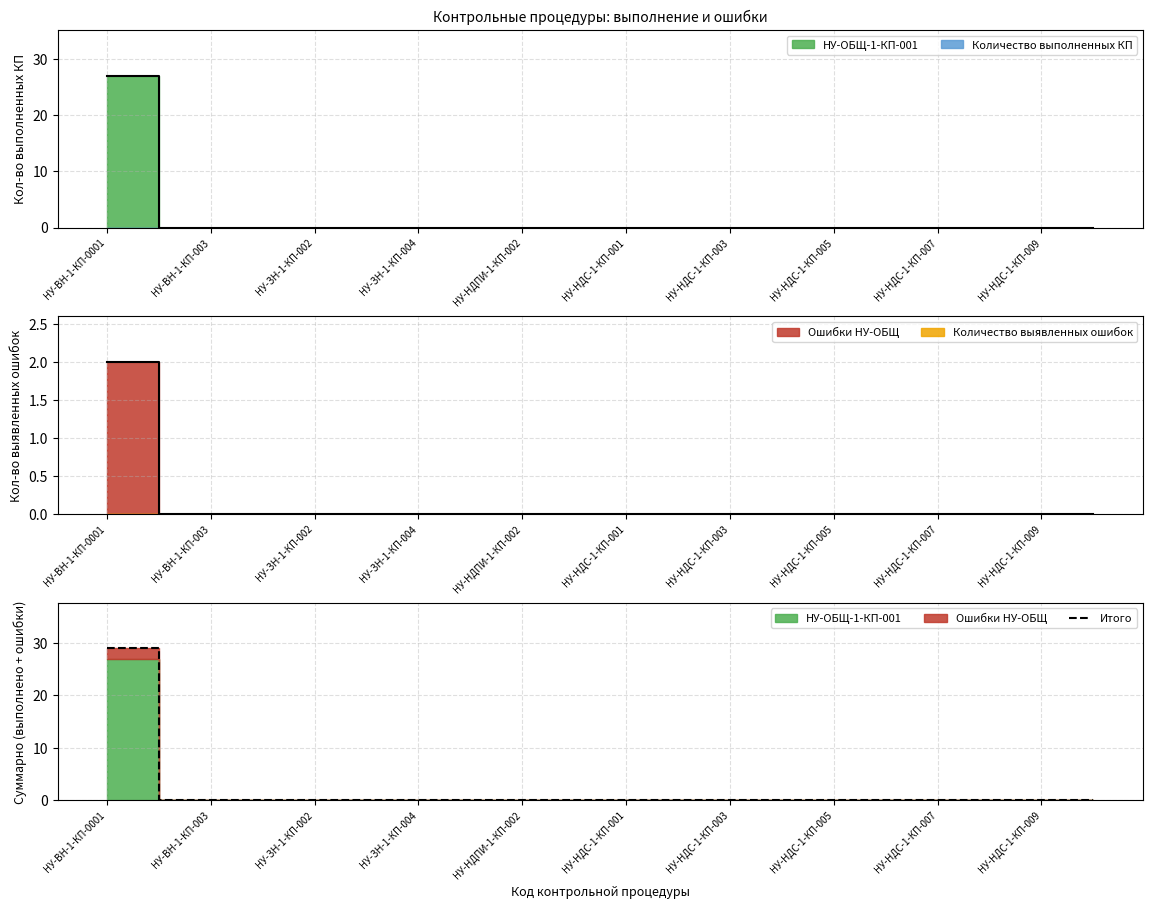

How many data points does each series have?

20